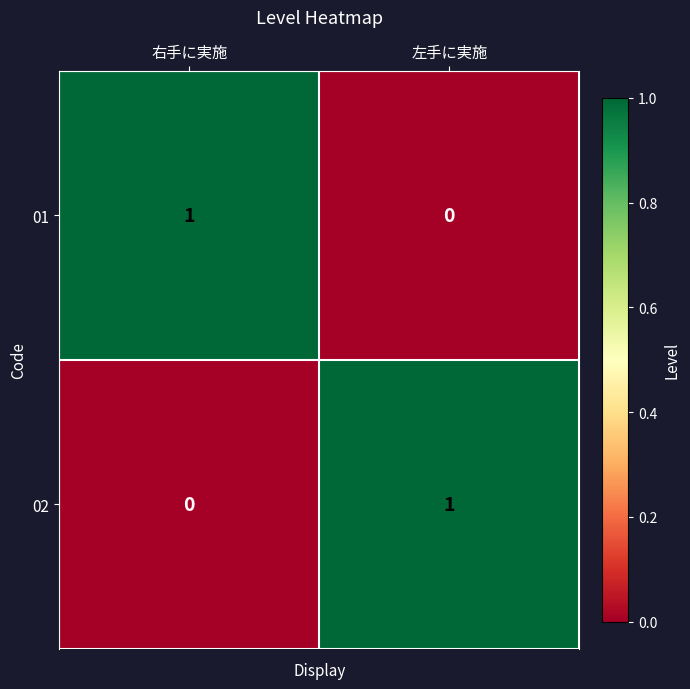

What is the difference between the highest and lowest values at 右手に実施?

1